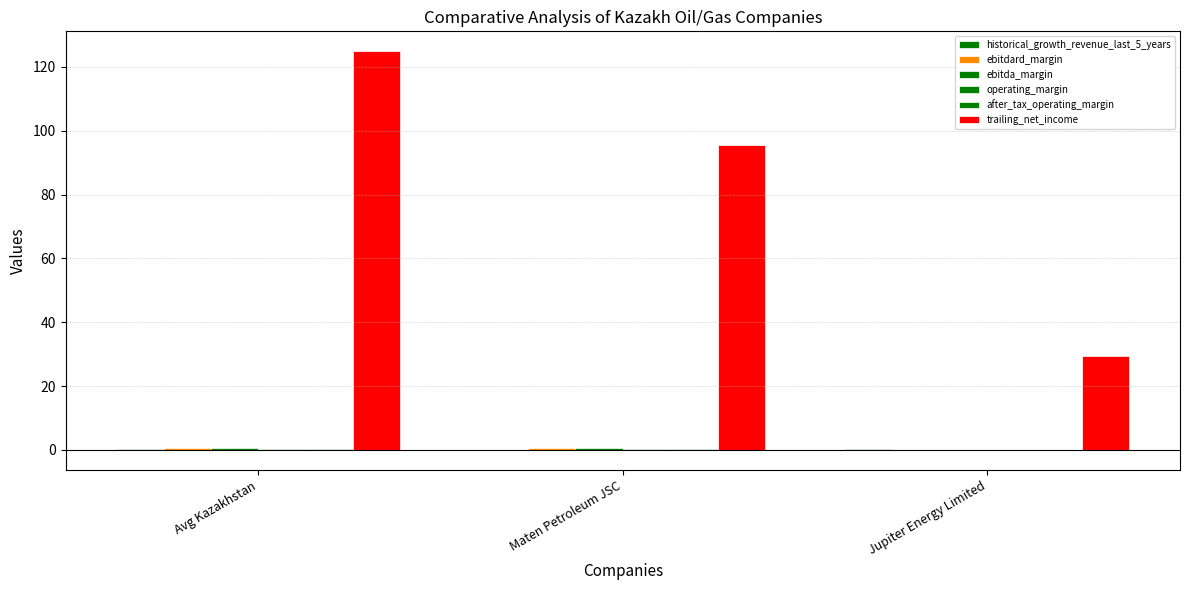

How many series are shown in this chart?

6